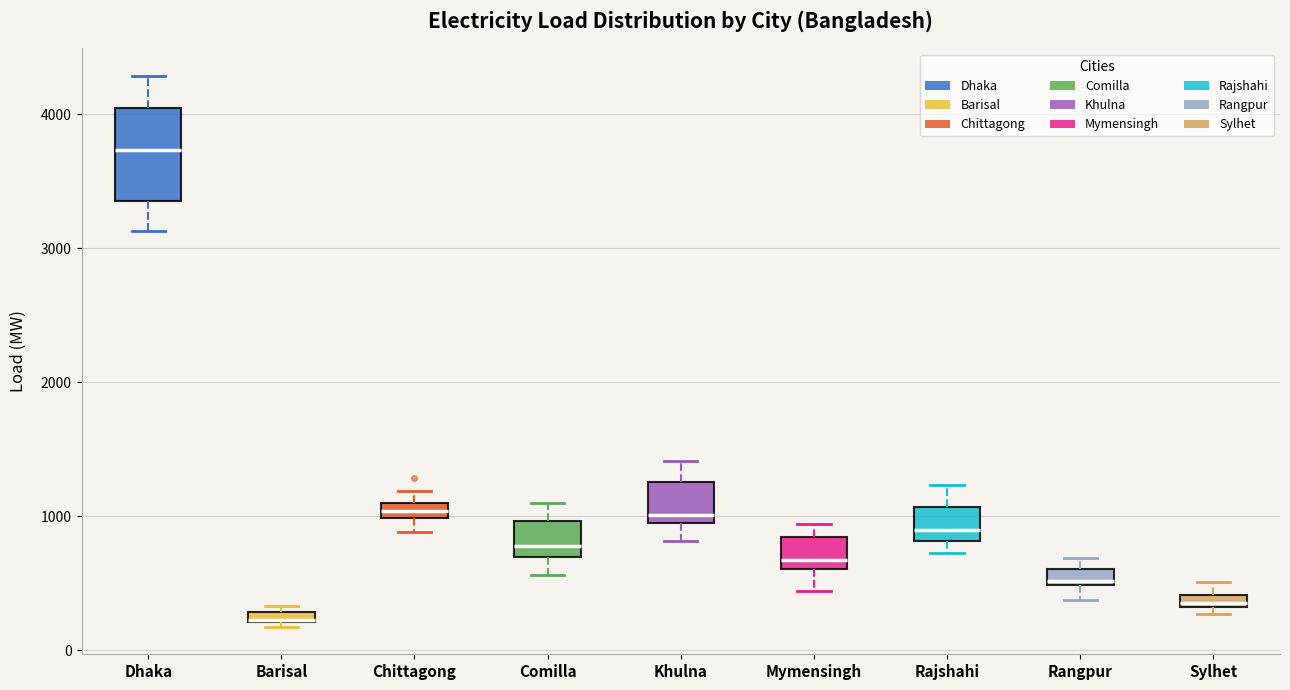

Which box is the tallest, from its lower edge to its upper edge?

Dhaka